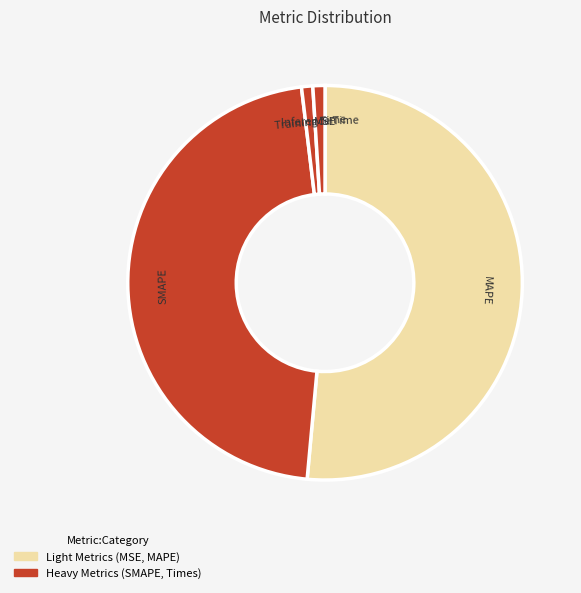

Which category has the smallest portion of the pie?

MSE